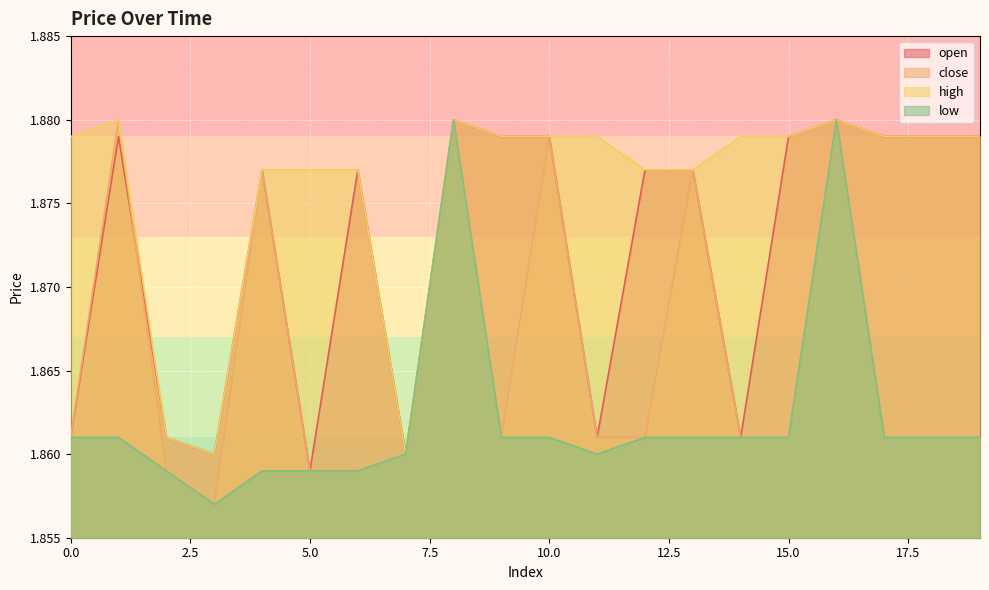

What is the value of the high point at the 1st from the left?

1.9